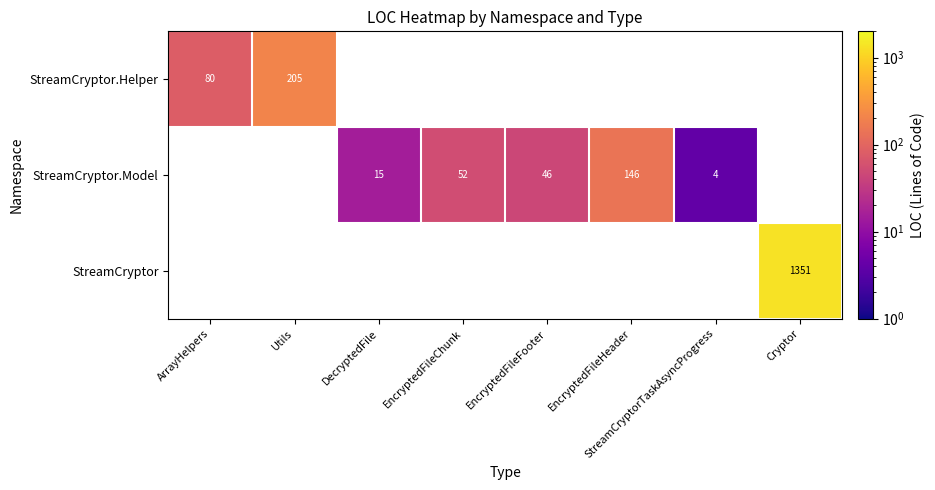

What is the sum of the StreamCryptor.Model values at StreamCryptorTaskAsyncProgress and DecryptedFile?

19